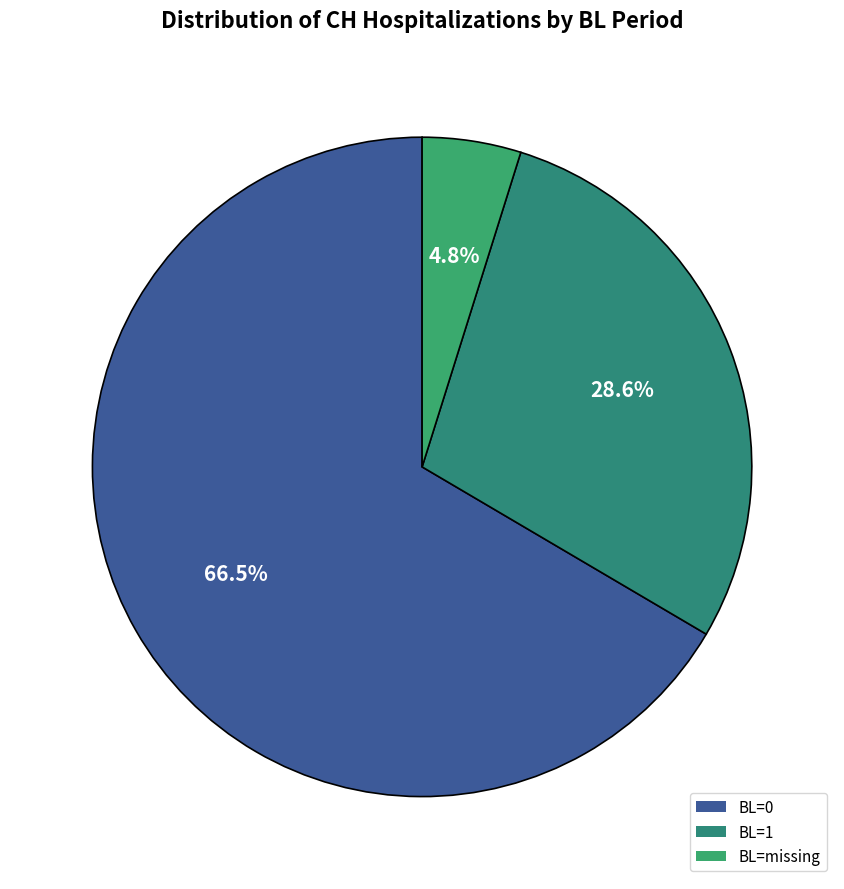

Rank the categories by value from lowest to highest.

BL=missing, BL=1, BL=0